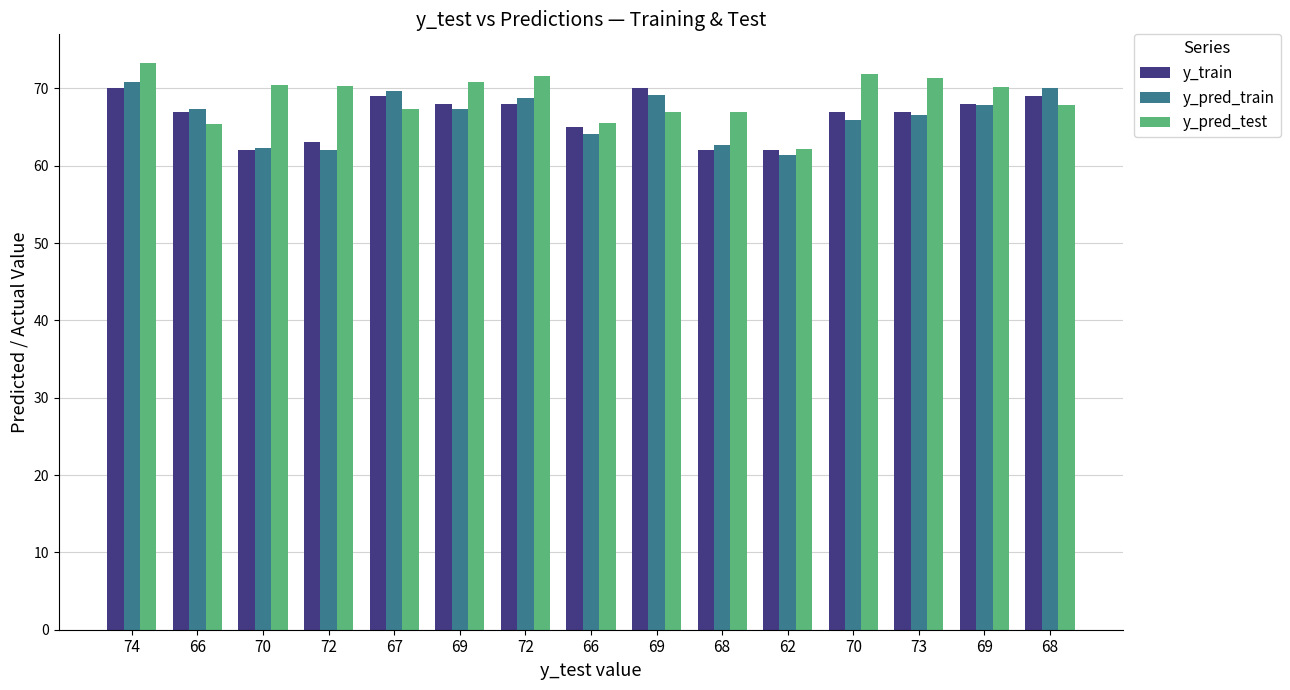

What are all the series names shown in the legend?

y_train, y_pred_train, y_pred_test